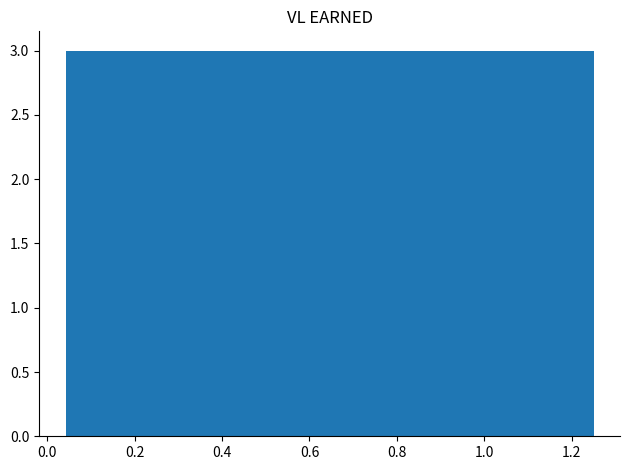

Reading left to right, list every bar in this chart as the range it spans on the x-axis followed by its height. Neither the bar edges nor the heights are printed on the chart, so give them approximately, as read against the axes.

0.04 to 0.16: 3
0.16 to 0.28: 3
0.28 to 0.40: 3
0.40 to 0.52: 3
0.52 to 0.64: 3
0.64 to 0.76: 3
0.76 to 0.88: 3
0.88 to 1.00: 3
1.00 to 1.12: 3
1.12 to 1.26: 3